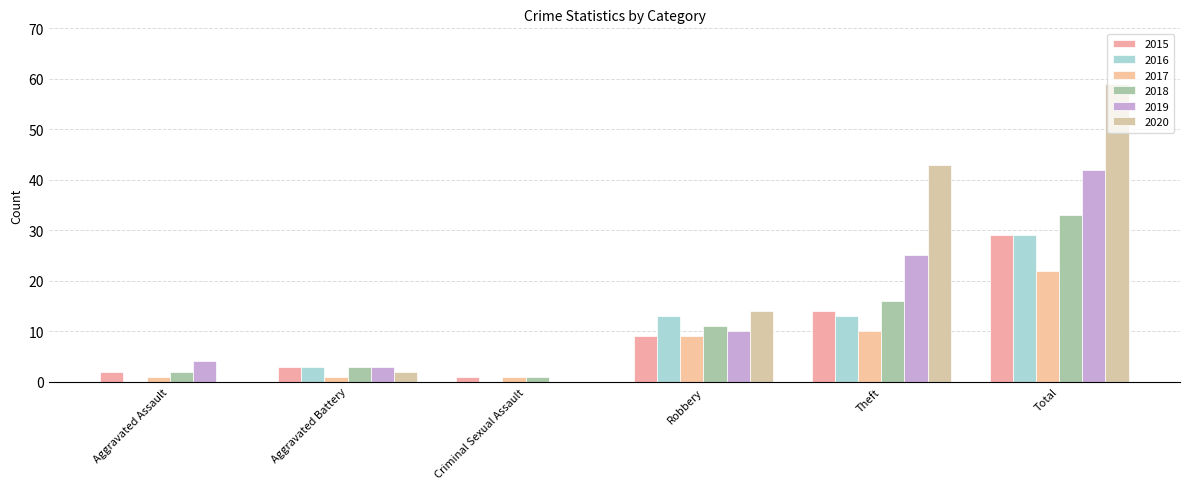

What is the highest value of the 2018 series?

33